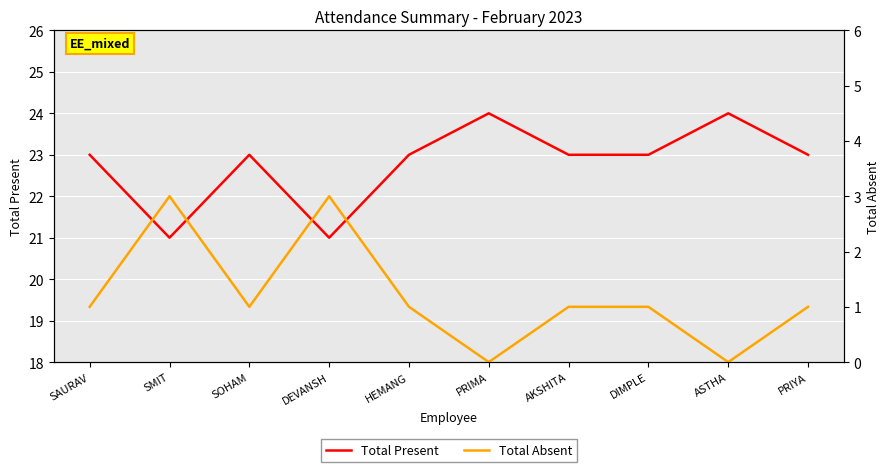

Which category has the lowest value in the Total Present series?

SMIT